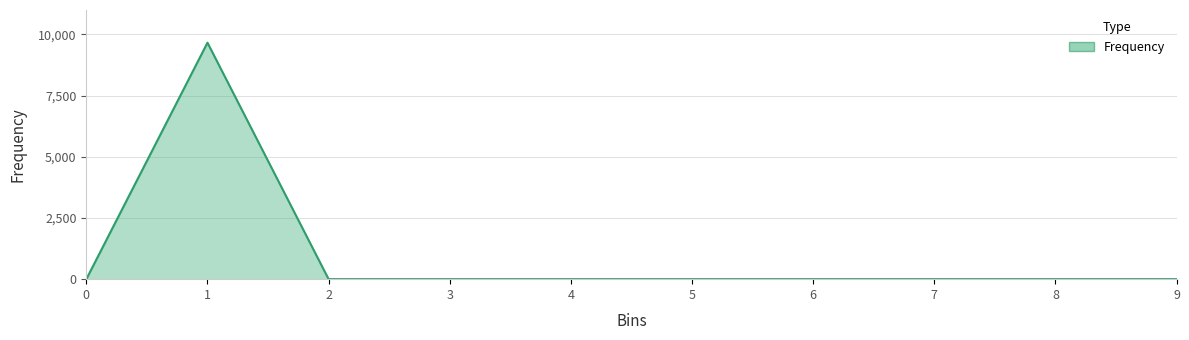

Does the chart have visible grid lines?

Yes